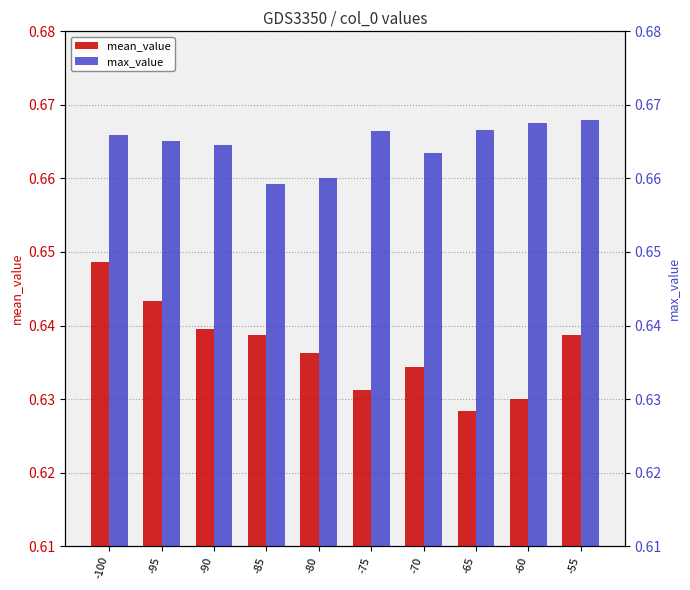

Reading left to right, transcribe all the data shown in this chart.

mean_value: -100=0.6	-95=0.6	-90=0.6	-85=0.6	-80=0.6	-75=0.6	-70=0.6	-65=0.6	-60=0.6	-55=0.6
max_value: -100=0.7	-95=0.7	-90=0.7	-85=0.7	-80=0.7	-75=0.7	-70=0.7	-65=0.7	-60=0.7	-55=0.7